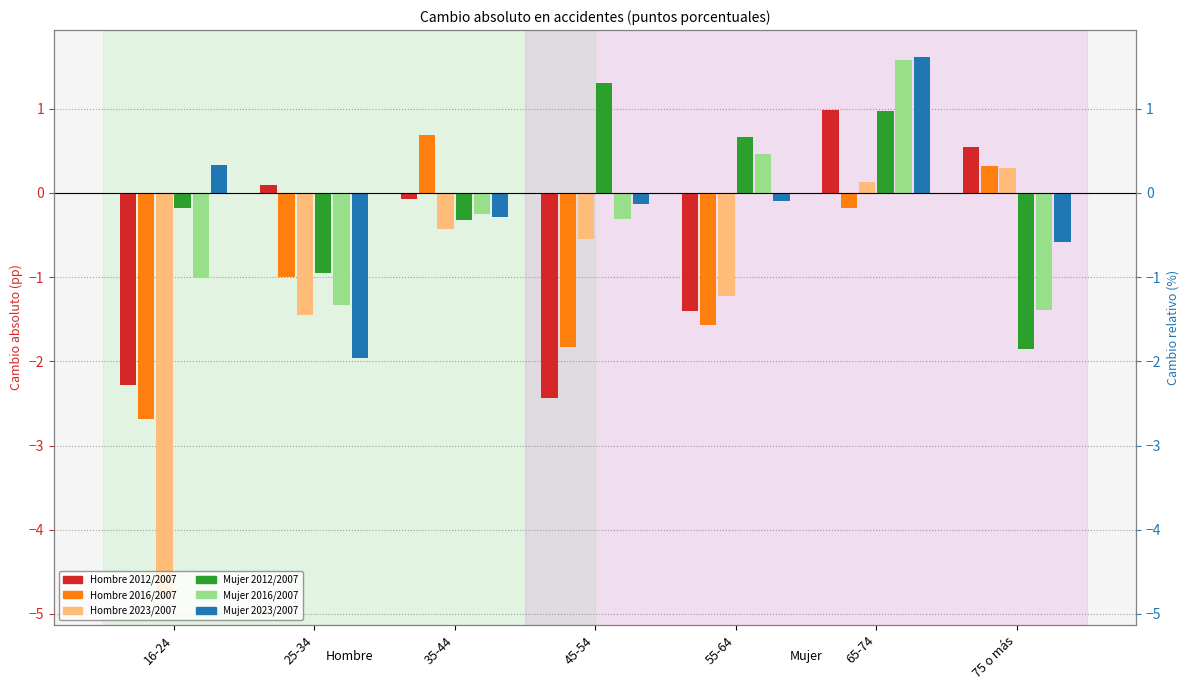

Which has a higher value, 35-44 or 75 o más?

75 o más